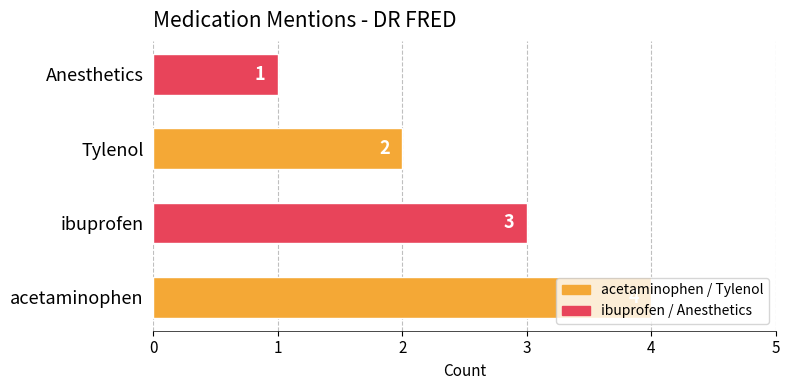

Between Tylenol and acetaminophen, which is larger?

acetaminophen